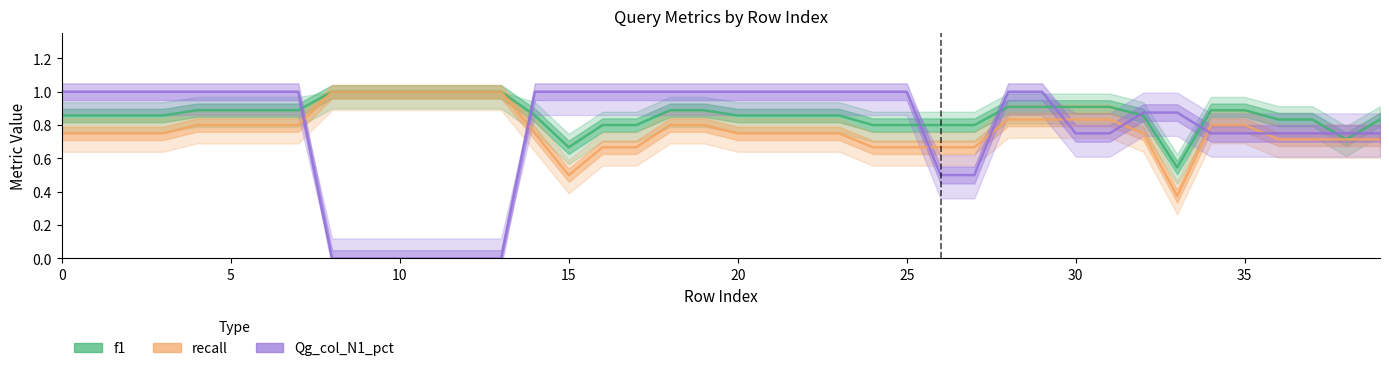

The Qg_col_N1_pct series shows 0.5 at 20. True or false?

False